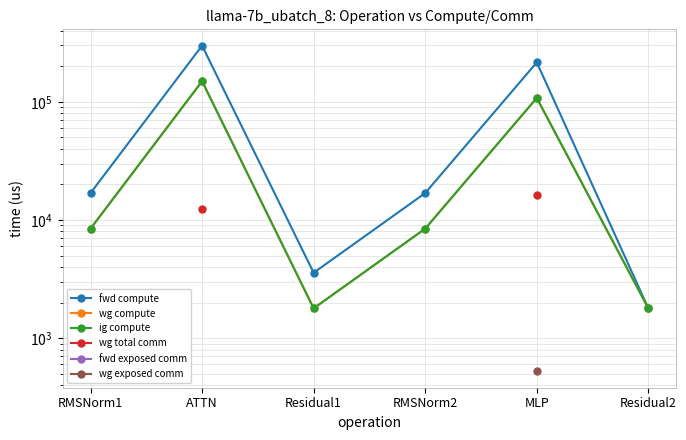

True or false: ig compute and wg compute intersect in this chart.

False